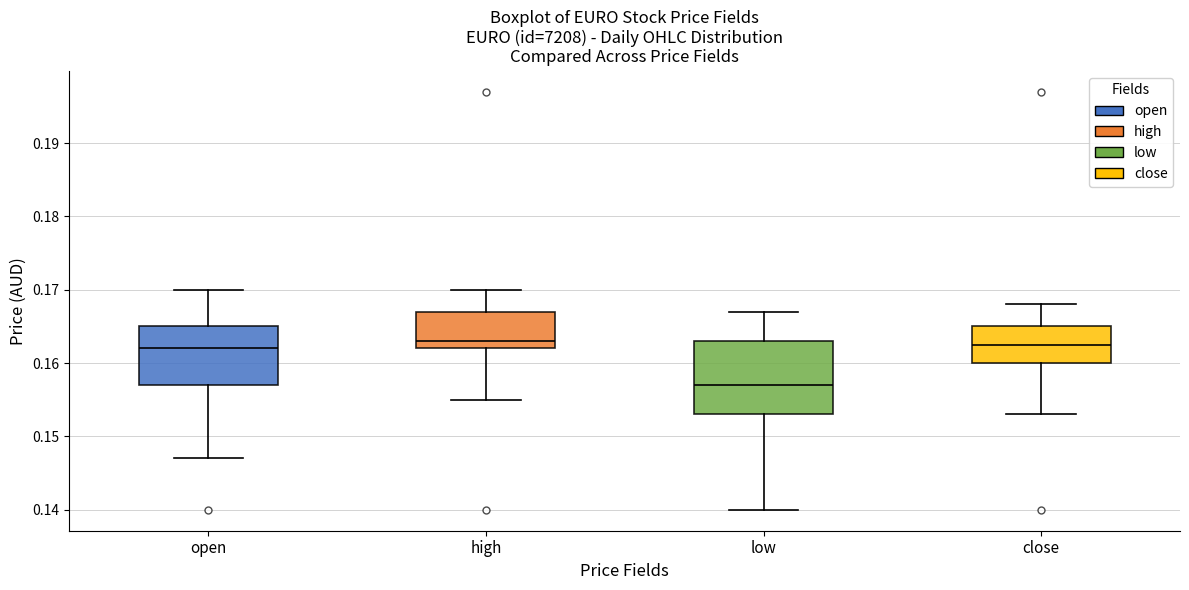

Reading left to right, read every box against the y-axis: the position of its median line, the range the box covers, and the ends of its whiskers. The values are not printed on the chart, so give them approximately, as read against the axis.

open: median 0.162, box 0.157 to 0.165, whiskers 0.147 to 0.170
high: median 0.163, box 0.162 to 0.167, whiskers 0.155 to 0.170
low: median 0.157, box 0.153 to 0.163, whiskers 0.140 to 0.167
close: median 0.163, box 0.160 to 0.165, whiskers 0.153 to 0.168